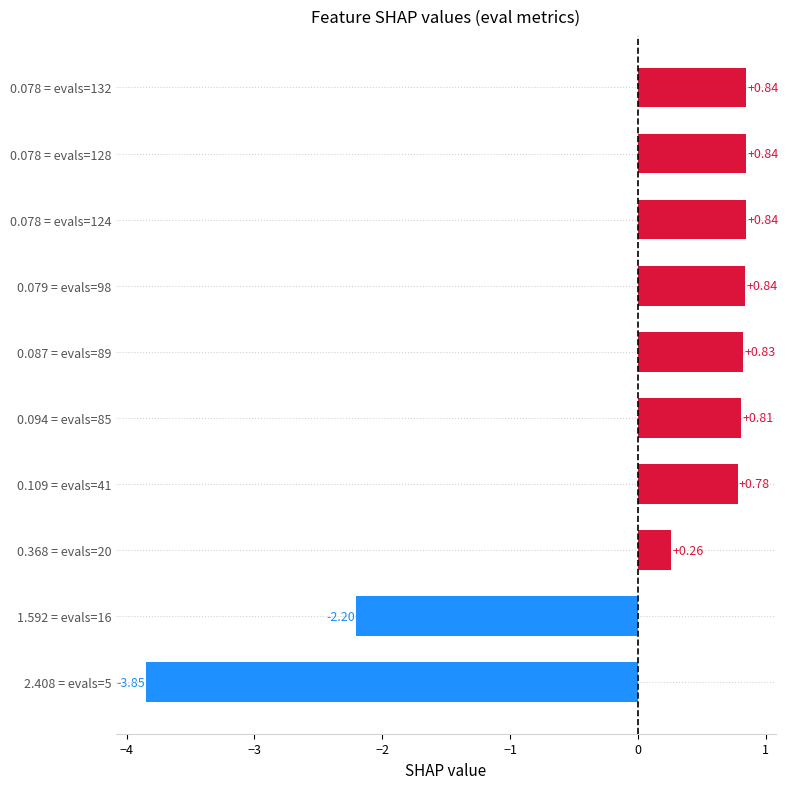

Which has a higher value, 1.592 = evals=16 or 0.109 = evals=41?

0.109 = evals=41